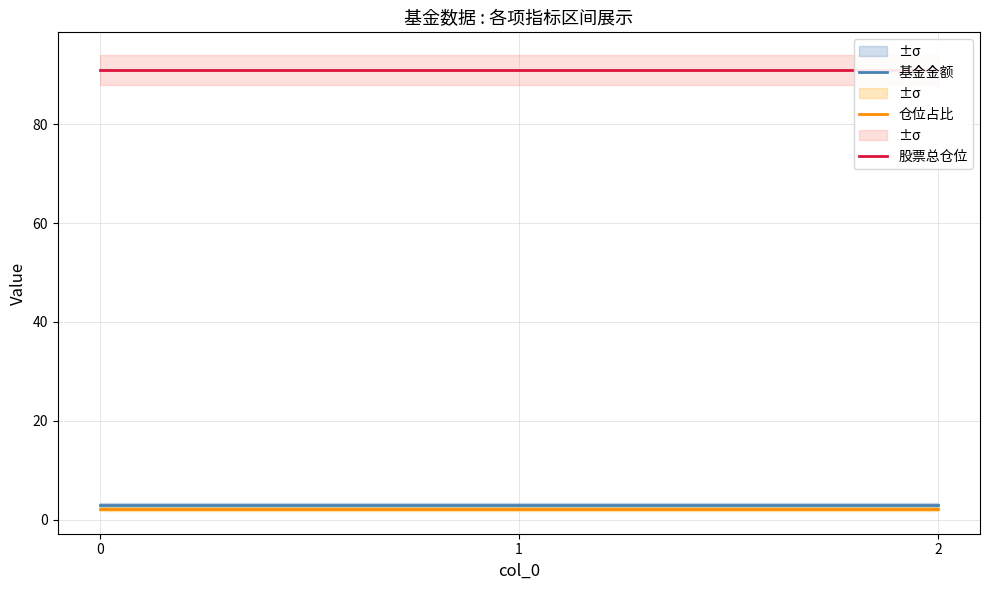

What value does the 股票总仓位 series have at 1?

91.0